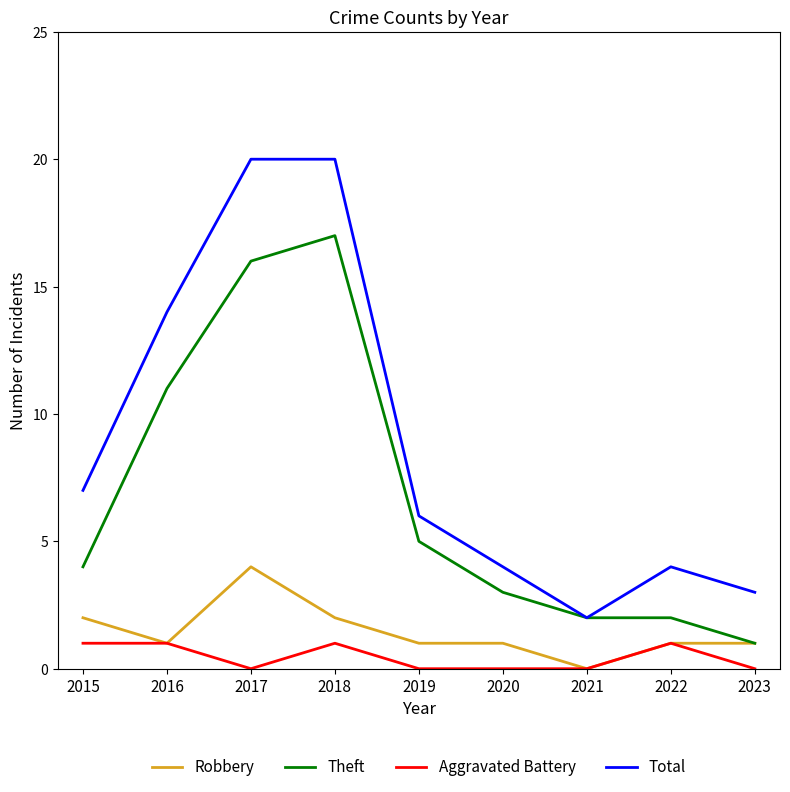

Does the chart have visible grid lines?

No